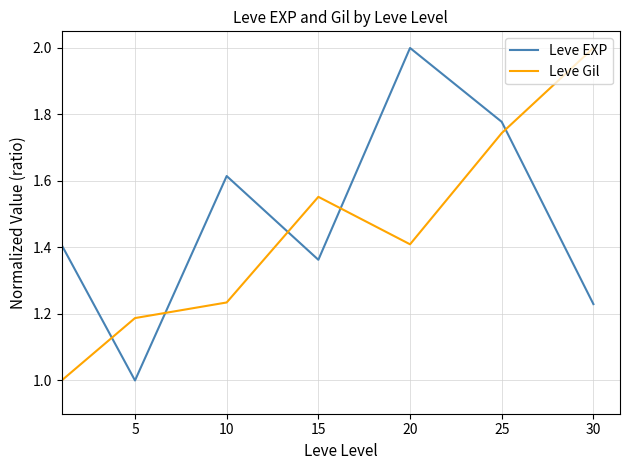

What is the sum of all Leve Gil values?

10.1